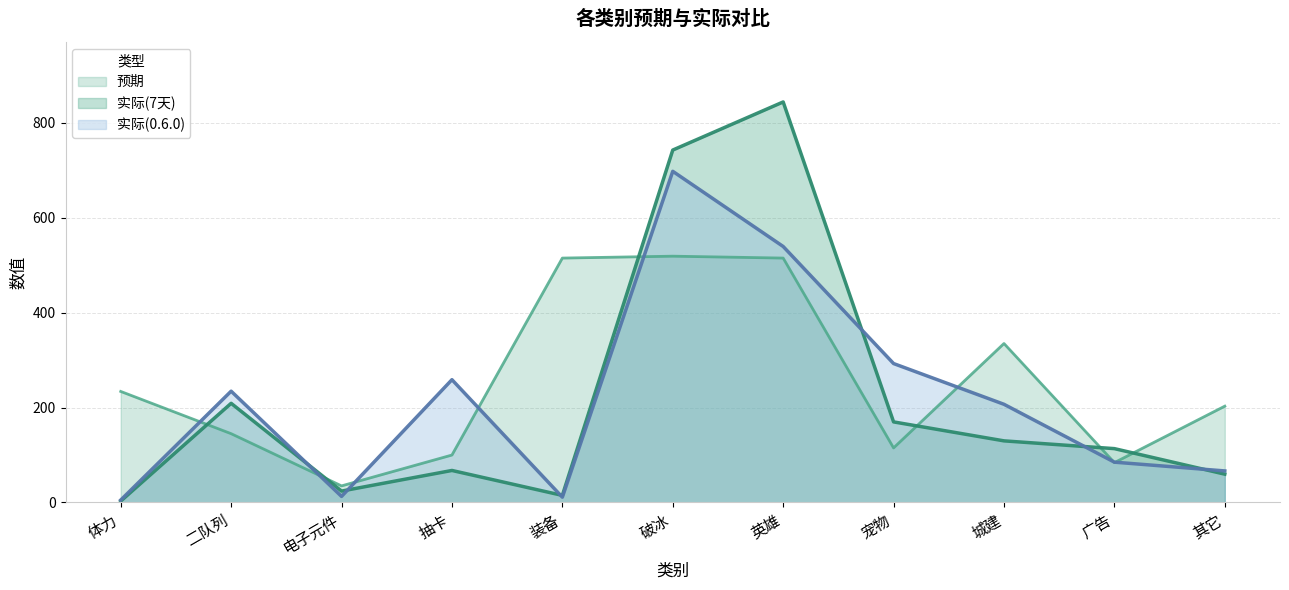

At which category does the chart reach its minimum across all series?

体力